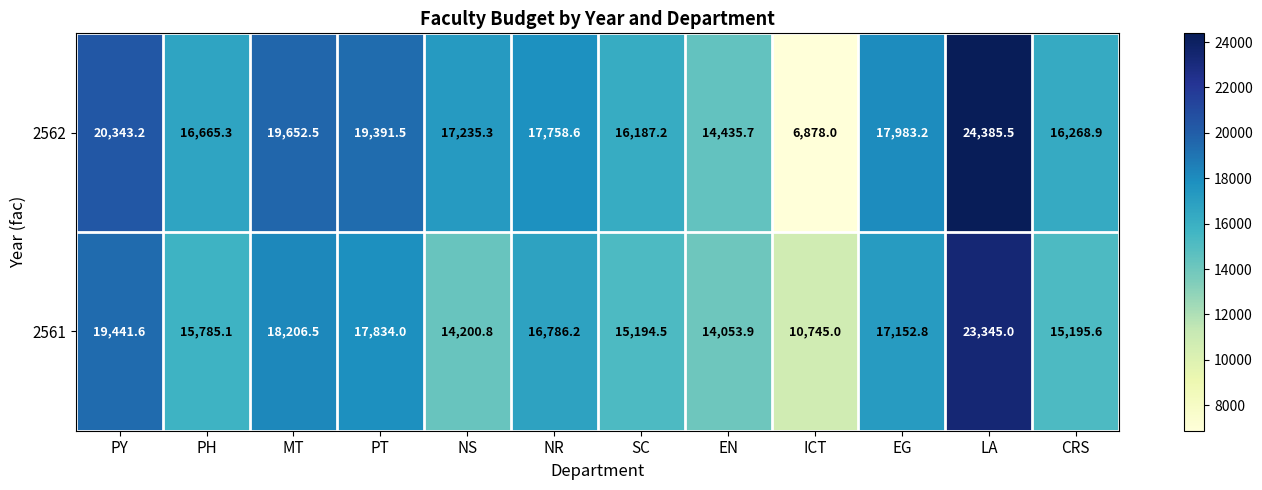

At ICT, list the series in order from smallest to largest.

2562, 2561